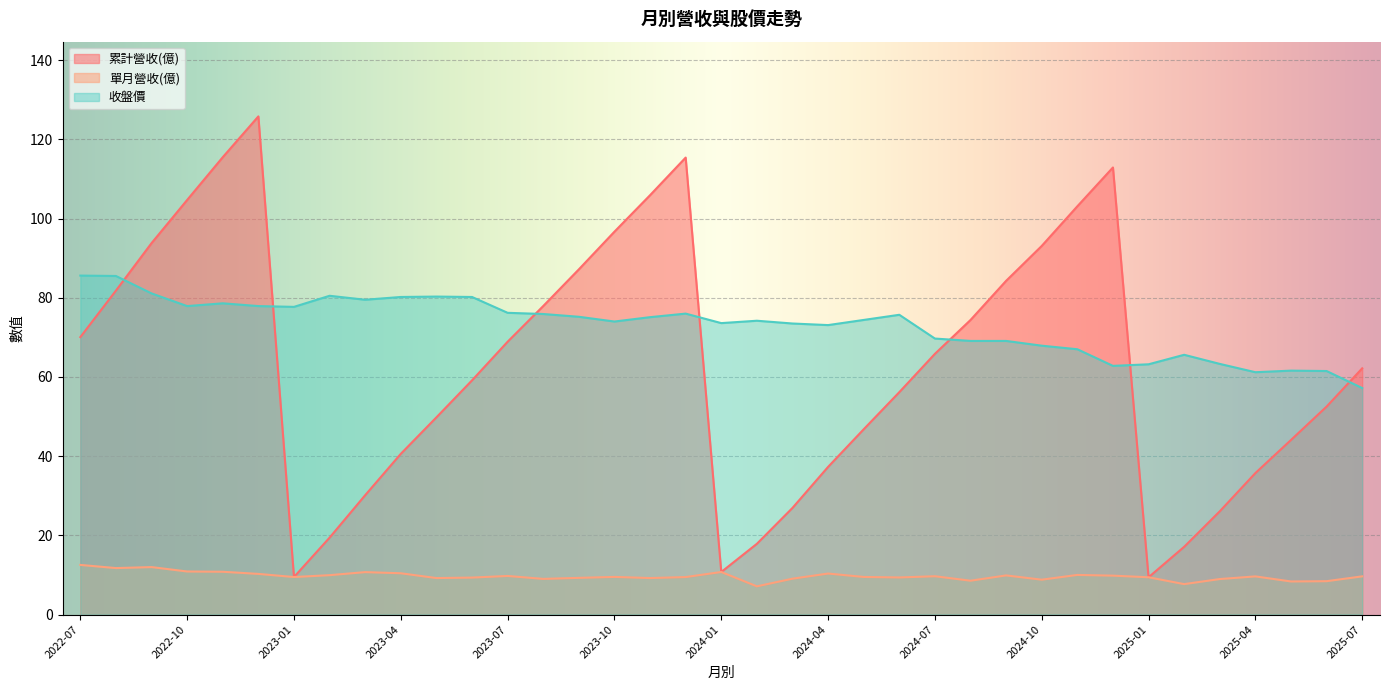

Which series changed the most between 2023-09 and 2023-03?

累計營收(億)